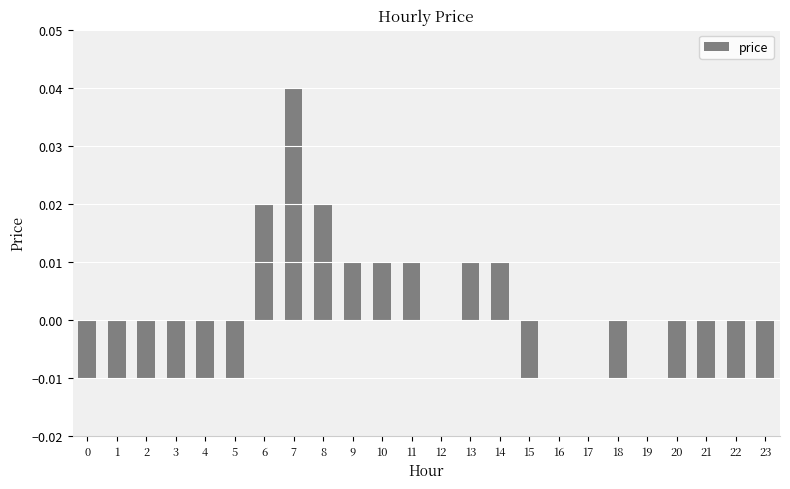

Count the values in the range 0 to 1.

12